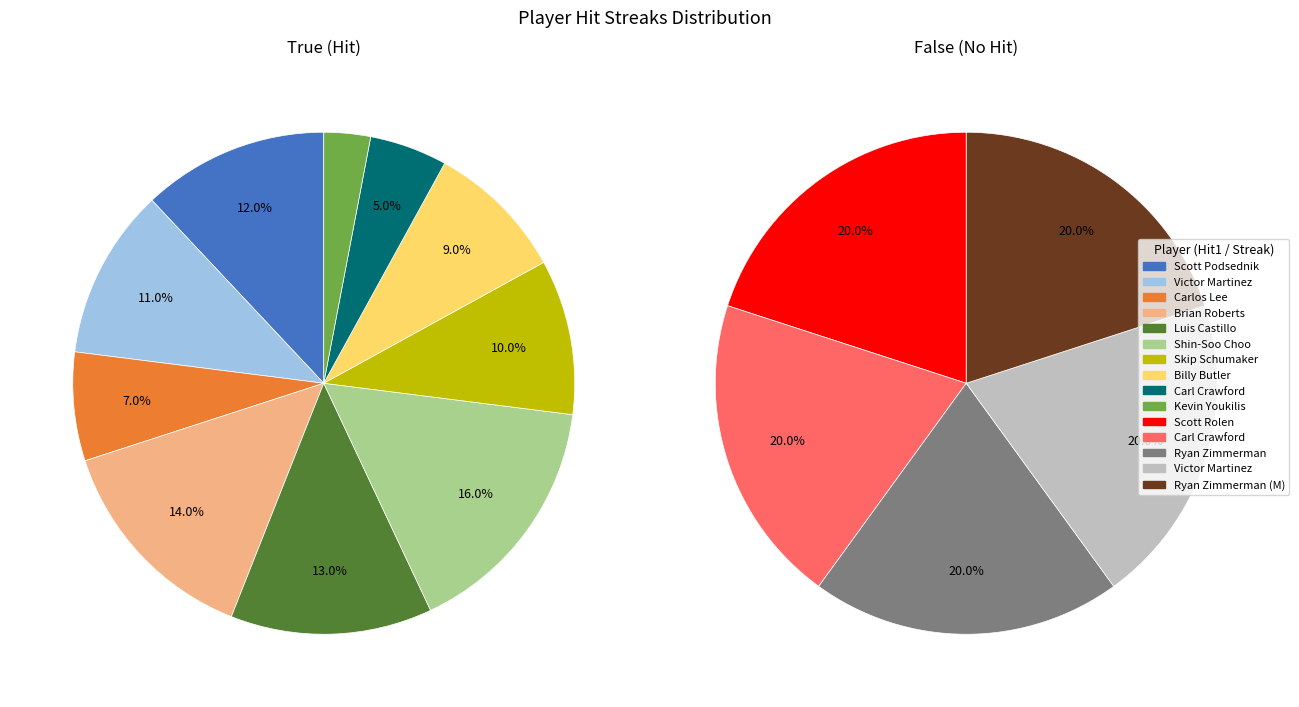

What is the difference between the highest and lowest values at Carlos Lee?

7